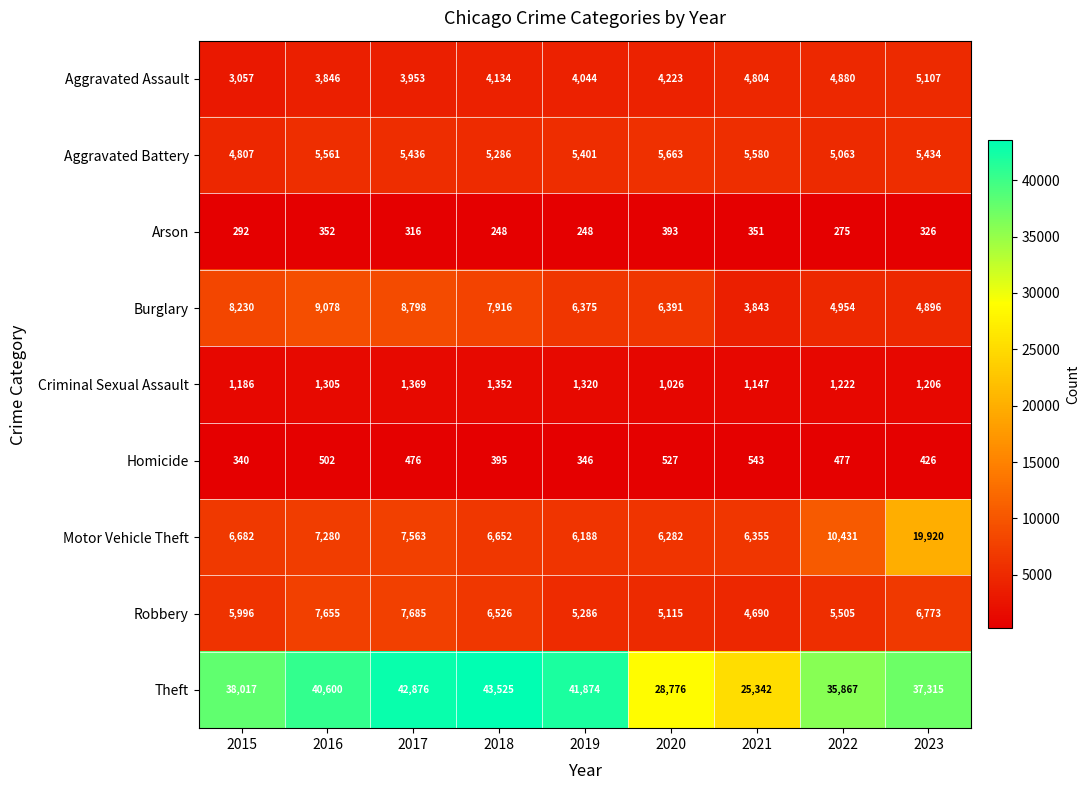

What is the sum of all Arson values?

2801